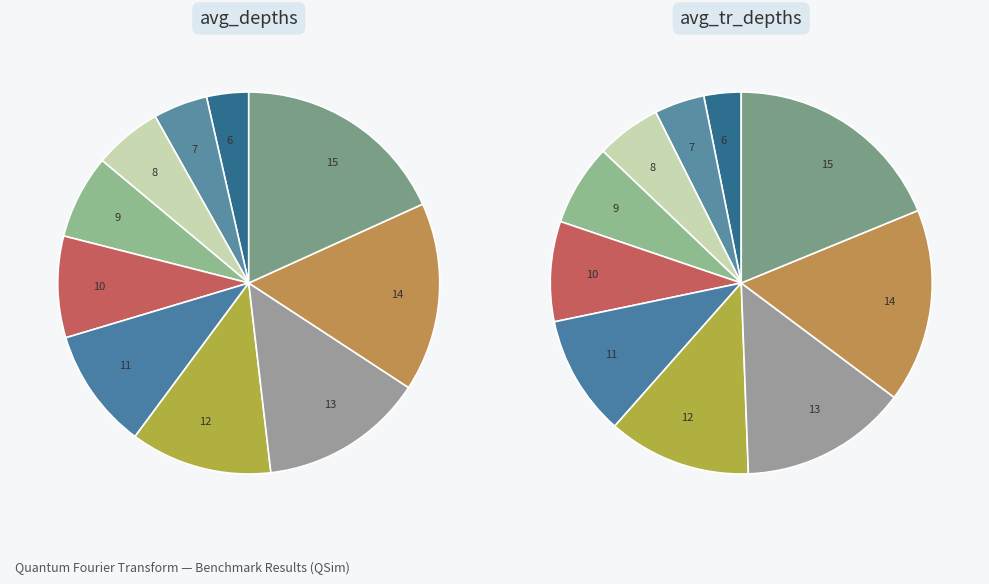

What percentage is the 8 slice, to the nearest percent?

6%